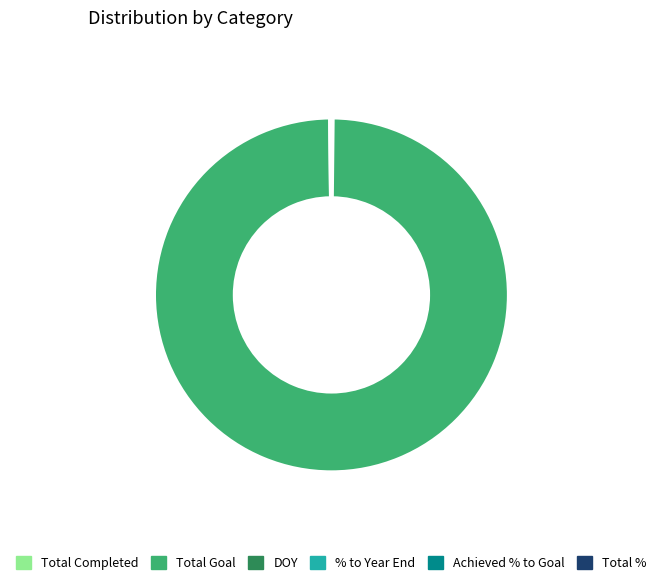

Is there any slice that represents more than half of the pie?

Yes